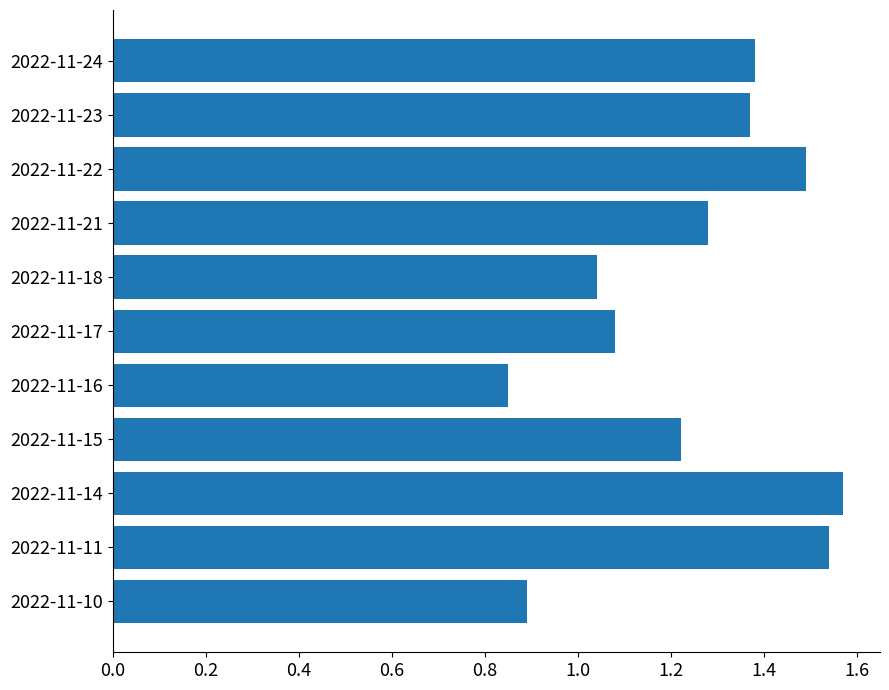

At which label is the value closest to 1?

2022-11-18